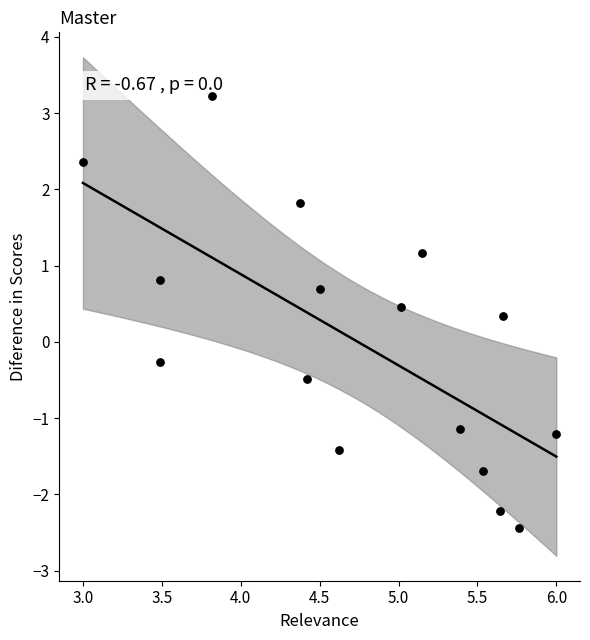

What Y value in the scatter plot is closest to 0?

-0.3